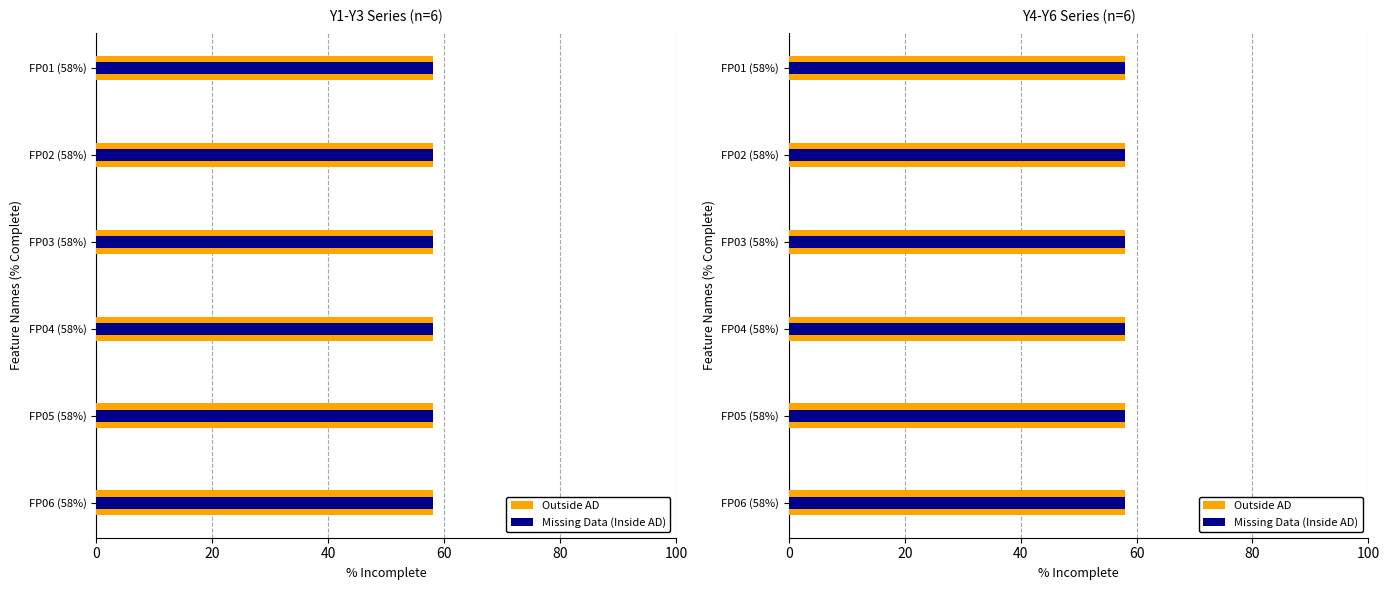

Are the bars horizontal?

Yes